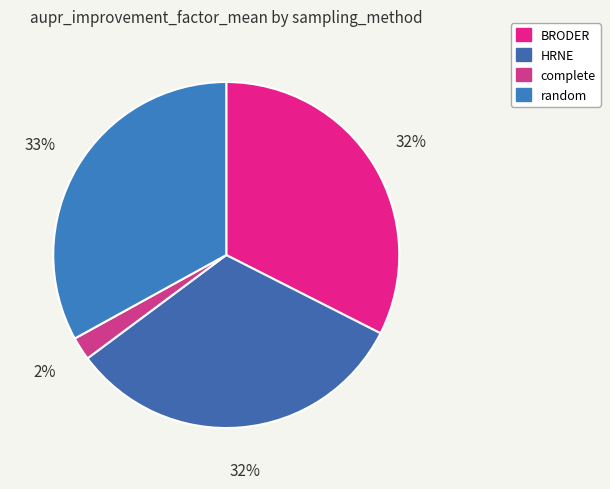

True or false: BRODER accounts for 43% of the total.

False